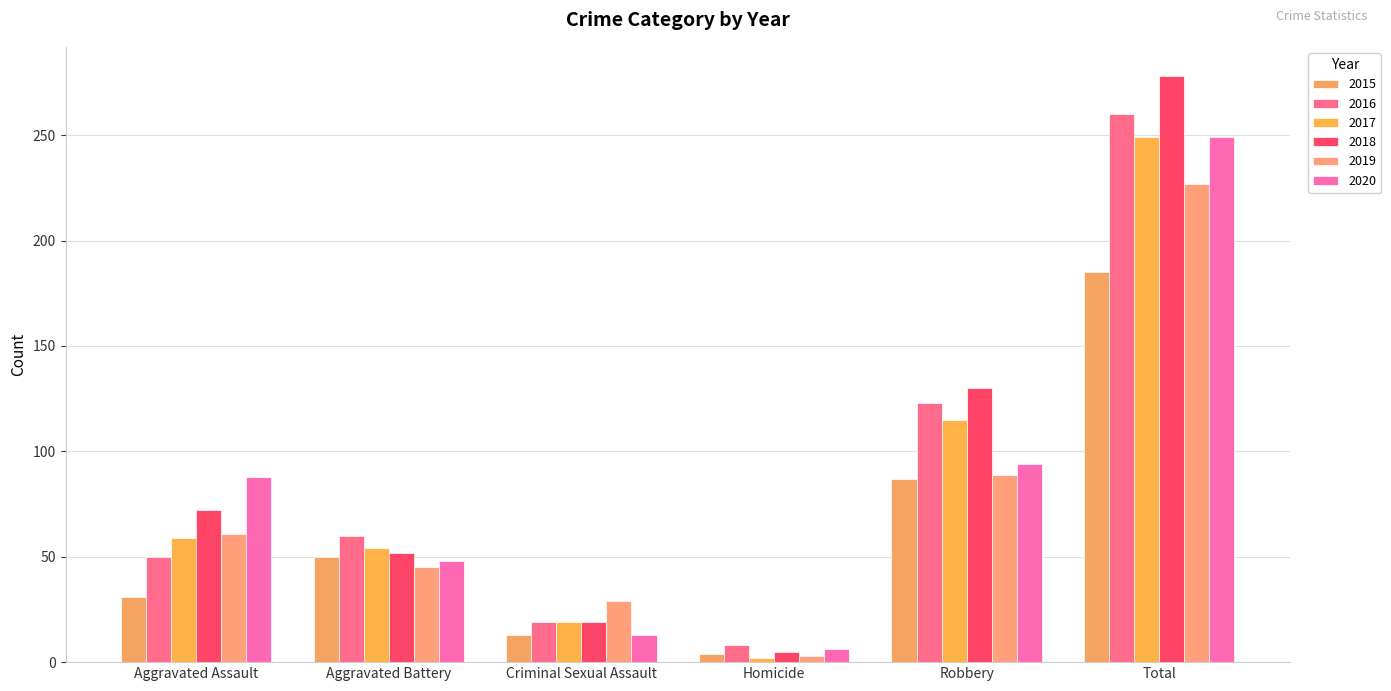

What is the sum of all 2017 values?

498